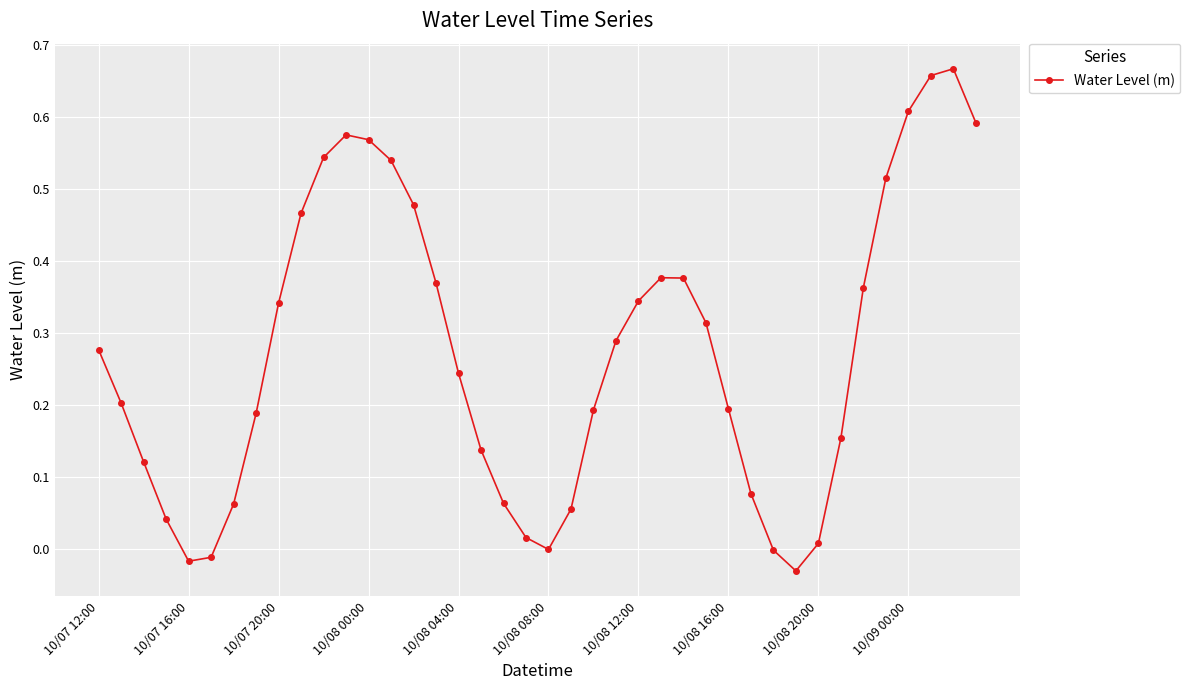

How many lines are shown in the chart?

1